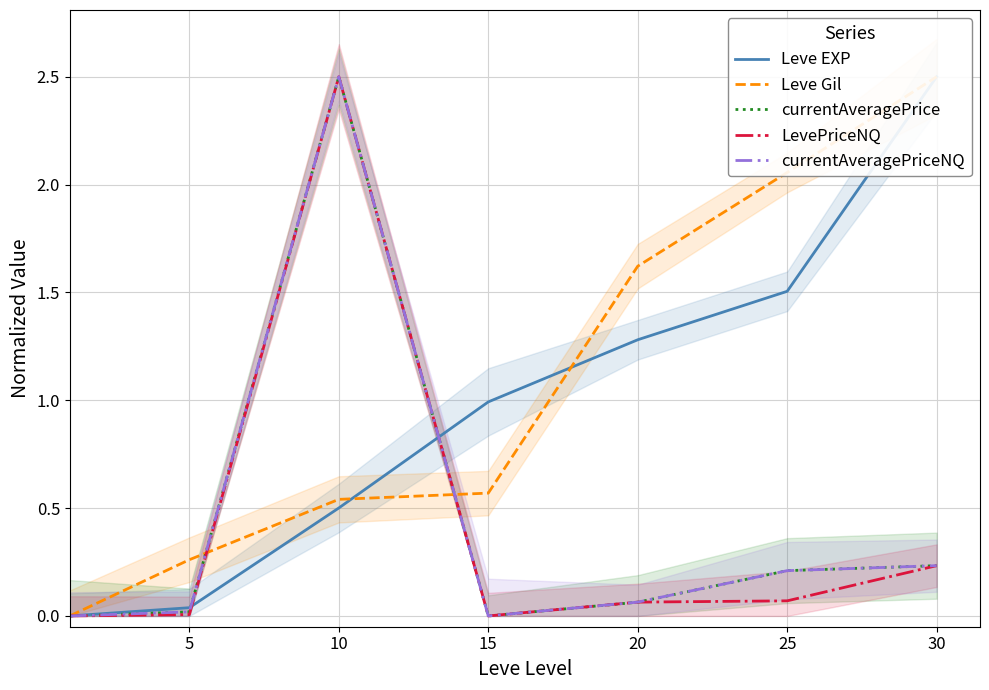

At which label does LevePriceNQ reach its peak?

10